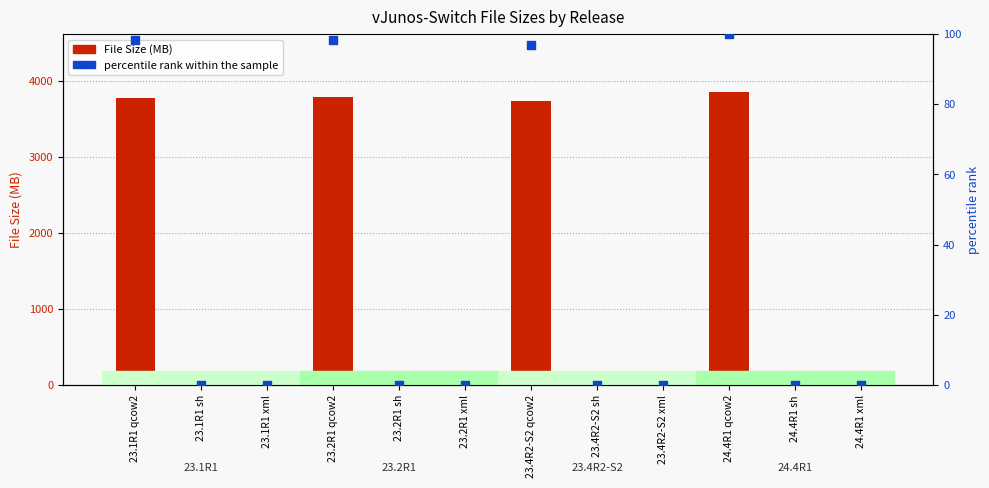

Which series contains the lowest Y value?

percentile rank within the sample